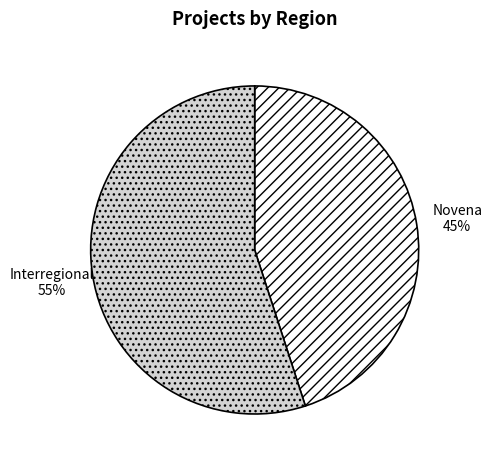

Rank the categories by value from lowest to highest.

Novena, Interregional